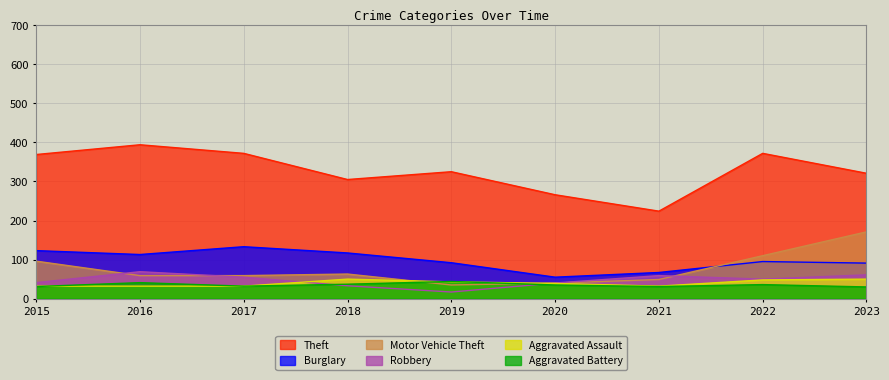

What is the spread (max minus min) of values at 2021?

193